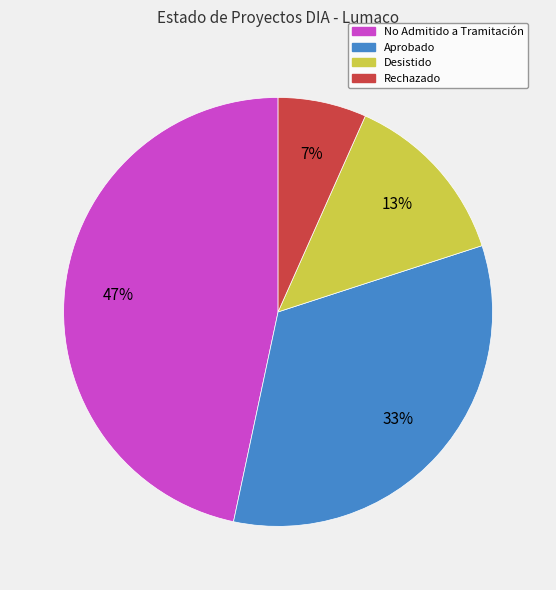

Between Desistido and Aprobado, which is larger?

Aprobado